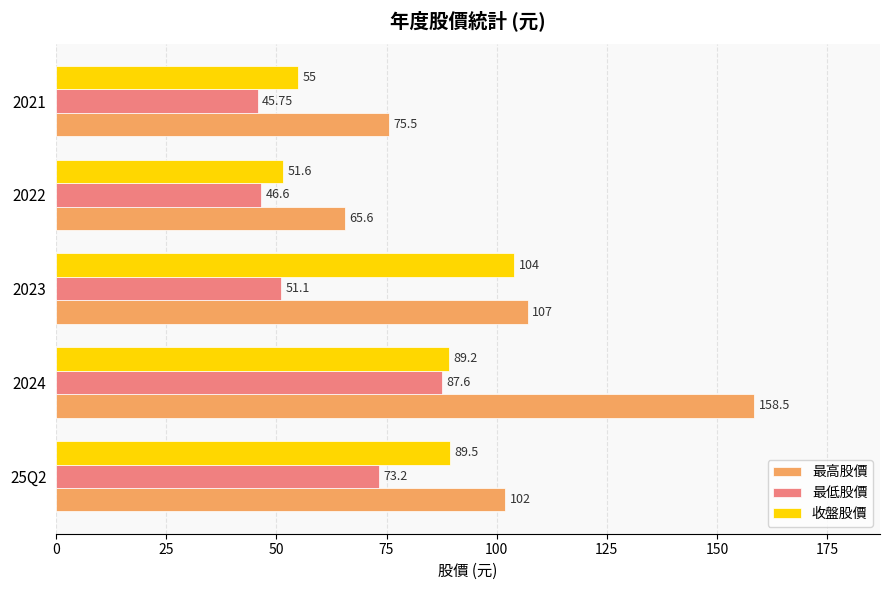

Rank the categories by 最高股價 value from highest to lowest.

2024, 2023, 25Q2, 2021, 2022